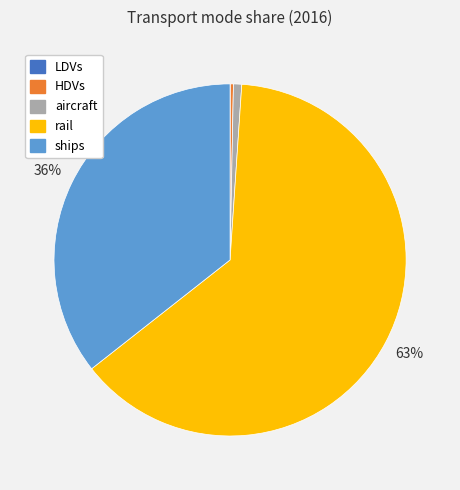

Is there a majority slice in this chart?

Yes